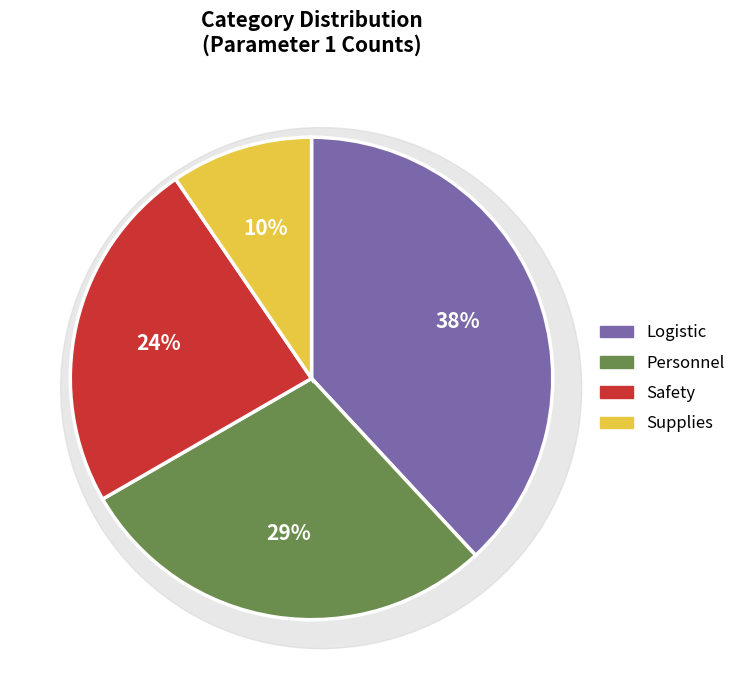

Between Safety and Supplies, which is larger?

Safety